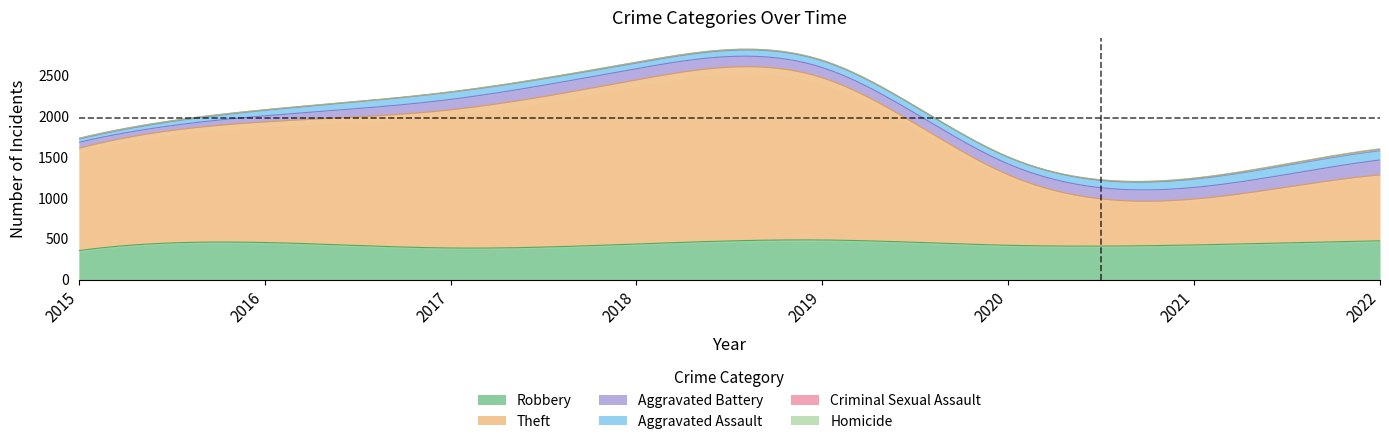

What is the value of the Homicide point at the 7th from the left?

4